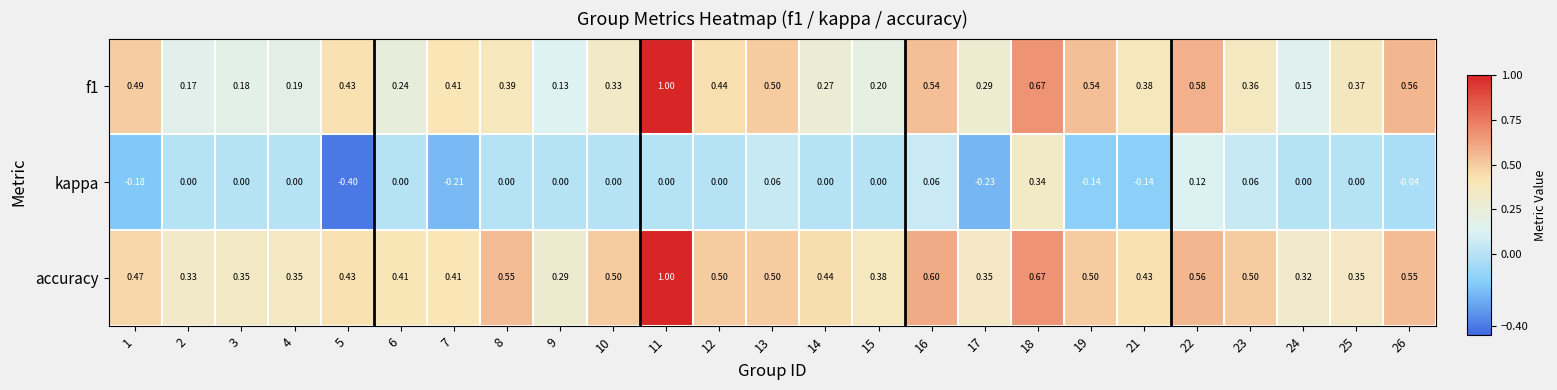

At 2, list the series in order from smallest to largest.

kappa, f1, accuracy